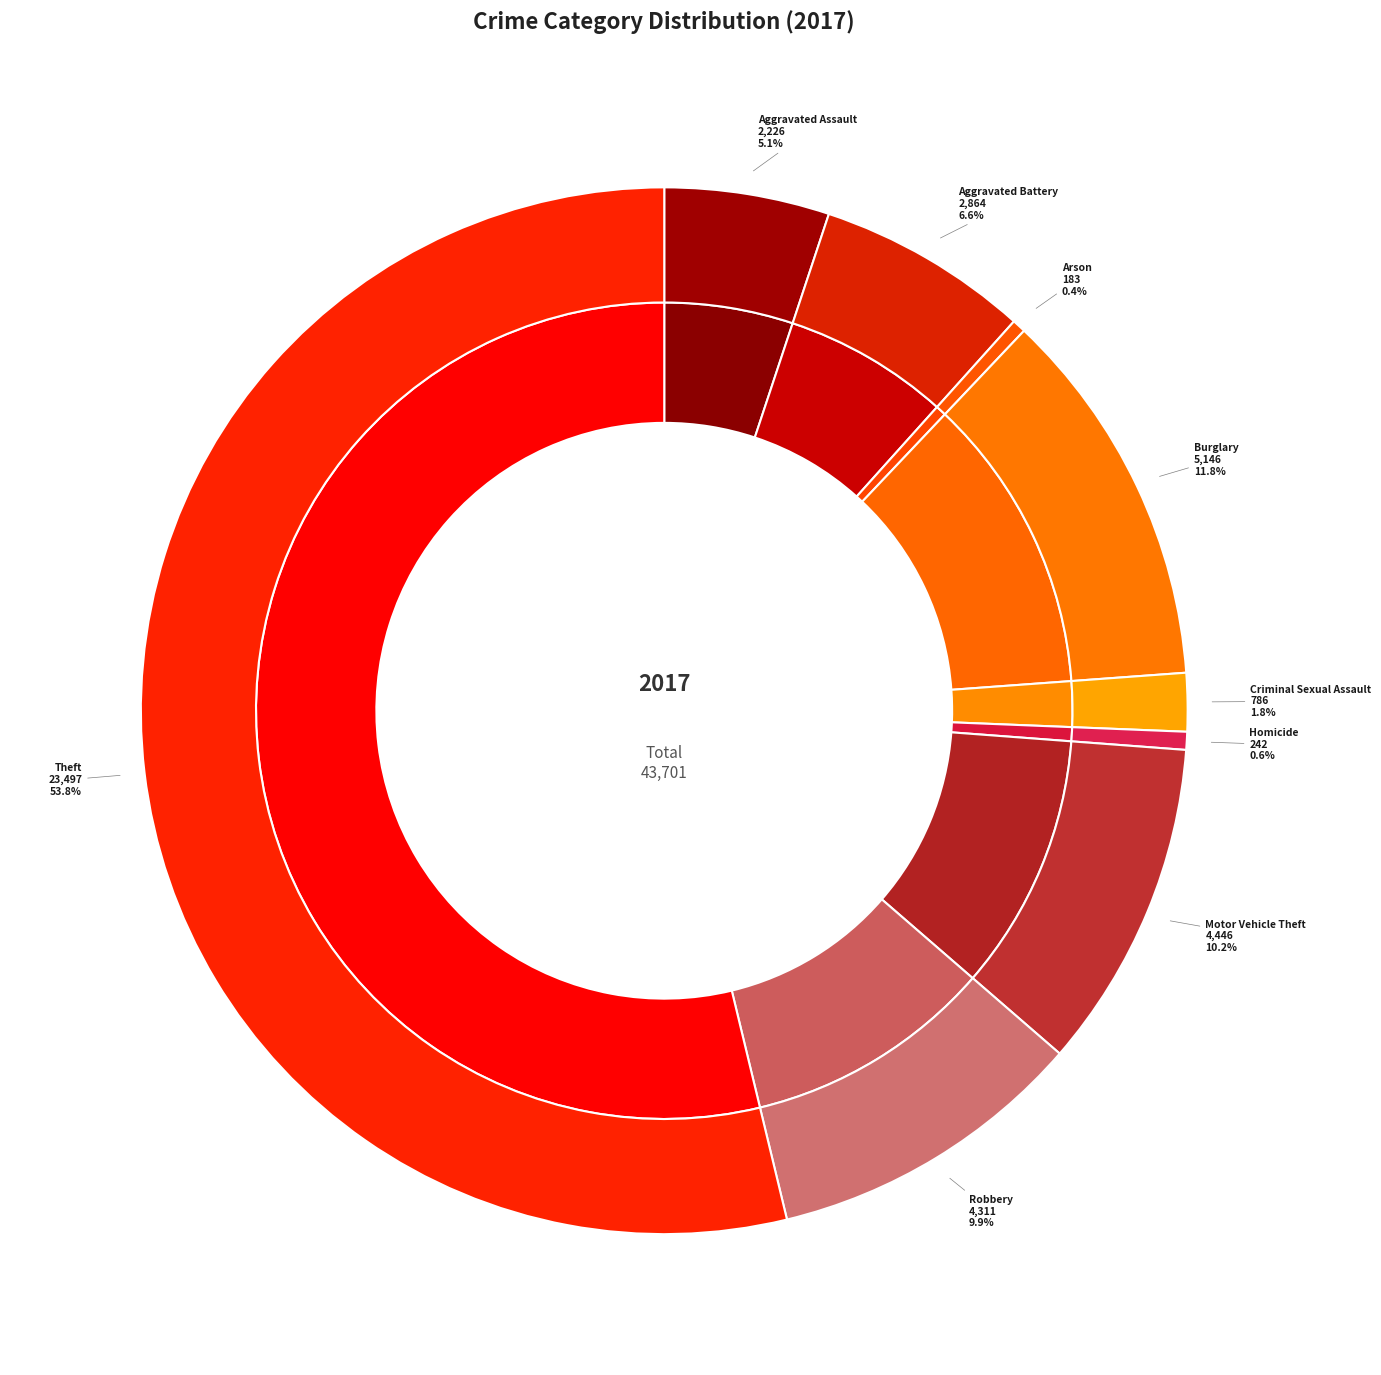

Which slice is the smallest?

Arson